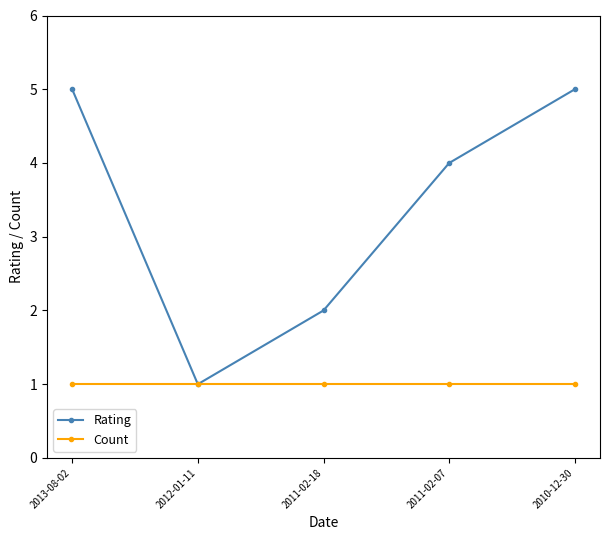

What are all the series names shown in the legend?

Rating, Count